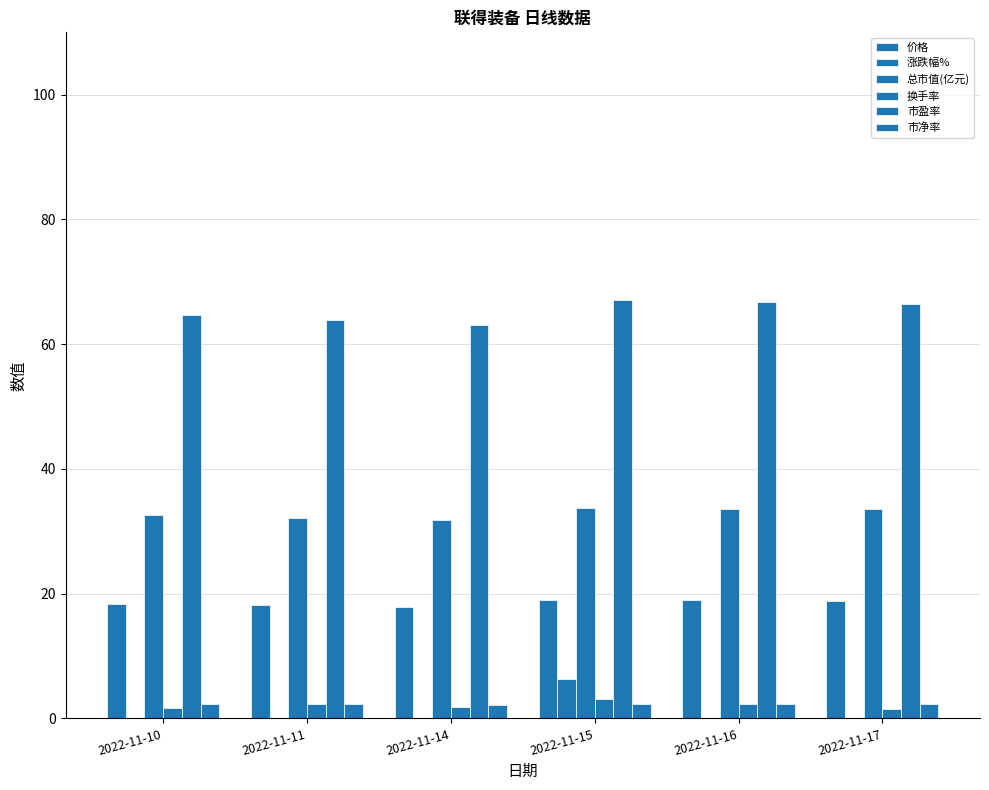

Which label corresponds to the largest value in the chart?

2022-11-15